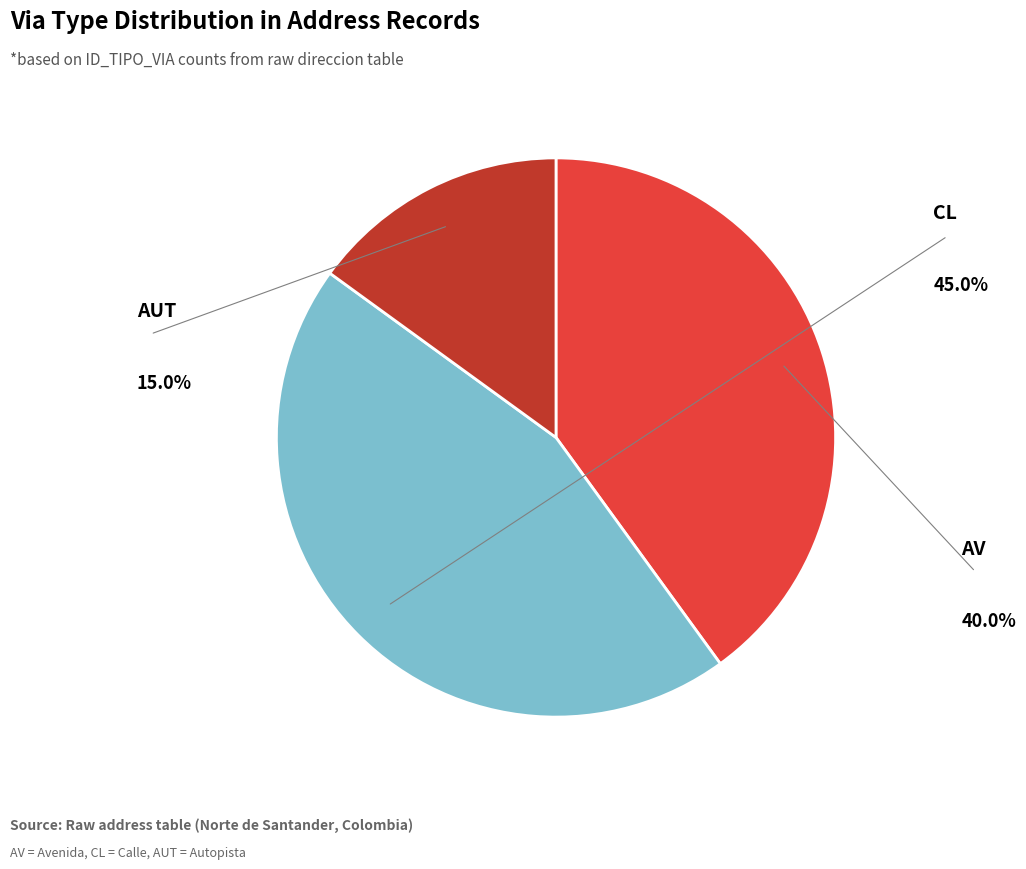

Is there any slice that represents more than half of the pie?

No